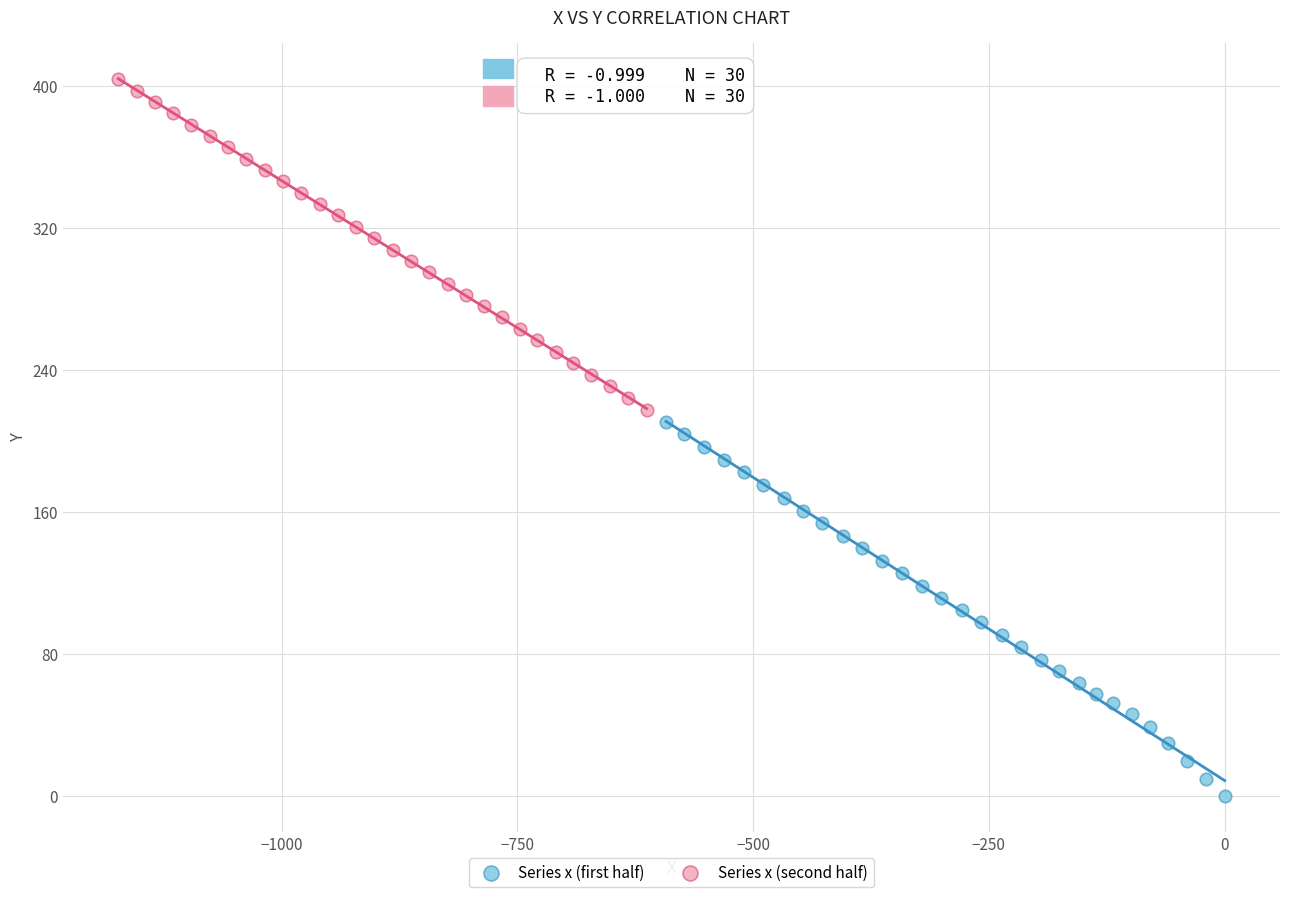

Which series has the widest spread of Y values?

Series x (first half)